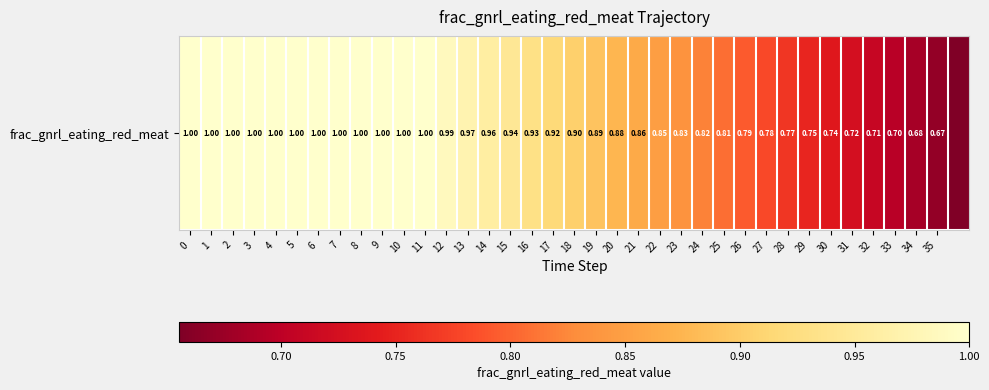

Rank the categories by value from highest to lowest.

0, 1, 2, 3, 4, 5, 6, 7, 8, 9, 10, 11, 12, 13, 14, 15, 16, 17, 18, 19, 20, 21, 22, 23, 24, 25, 26, 27, 28, 29, 30, 31, 32, 33, 34, 35, 36